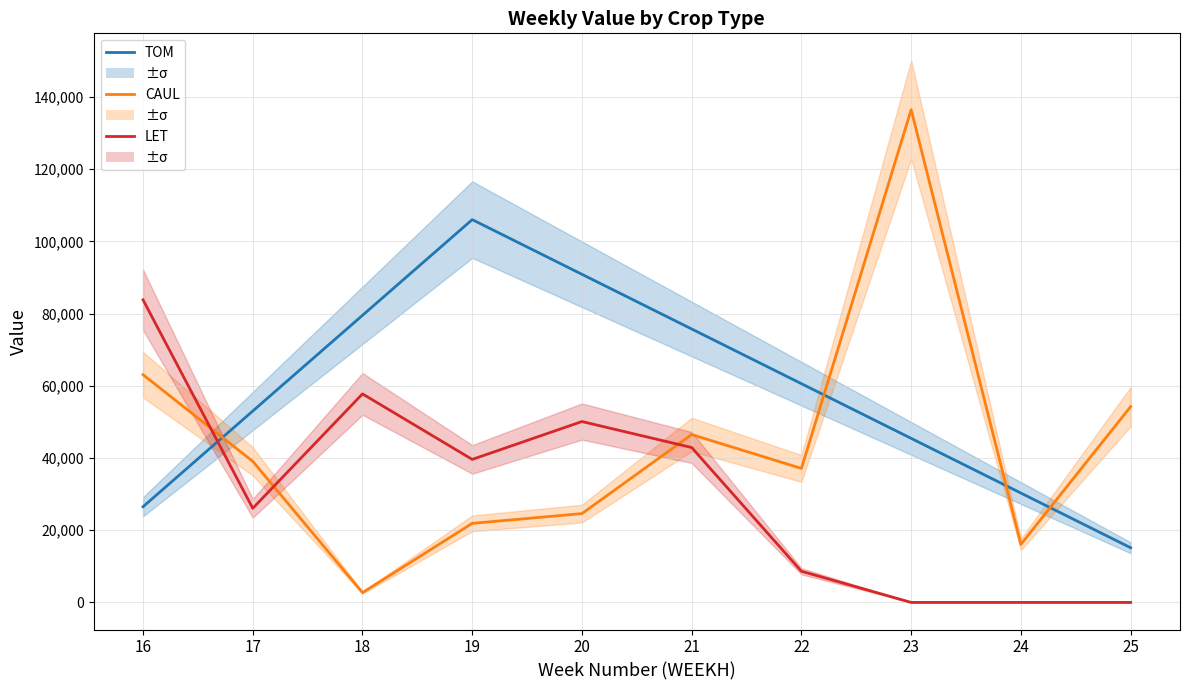

Between 19 and 21, which series saw the biggest shift?

TOM